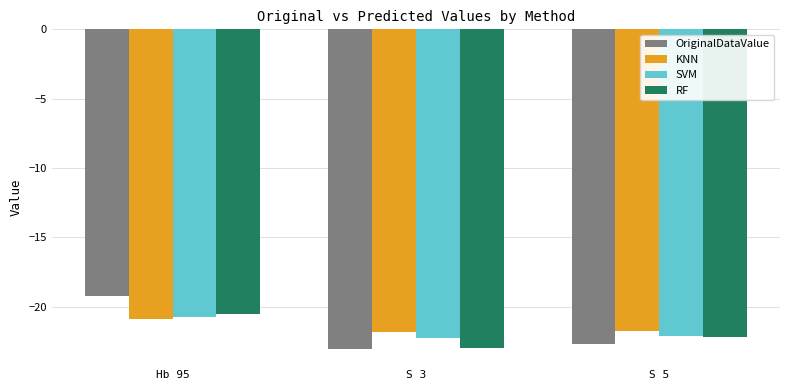

What is the sum of all OriginalDataValue values?

-65.0